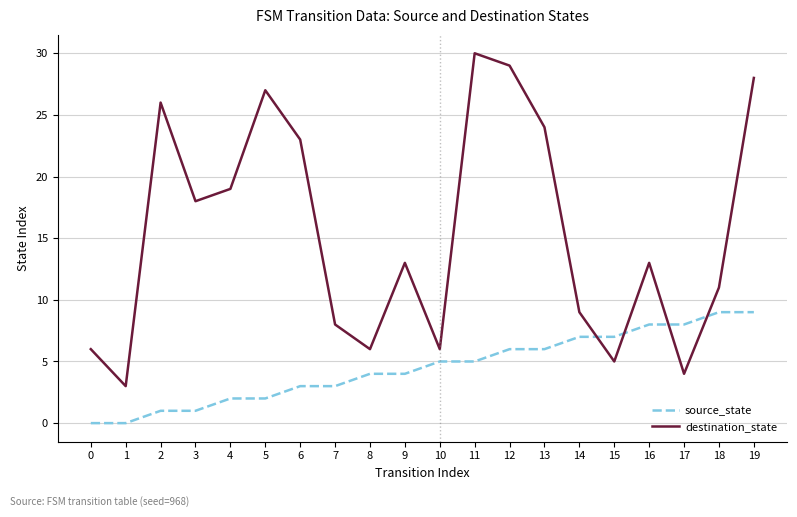

True or false: source_state and destination_state cross at least once.

True